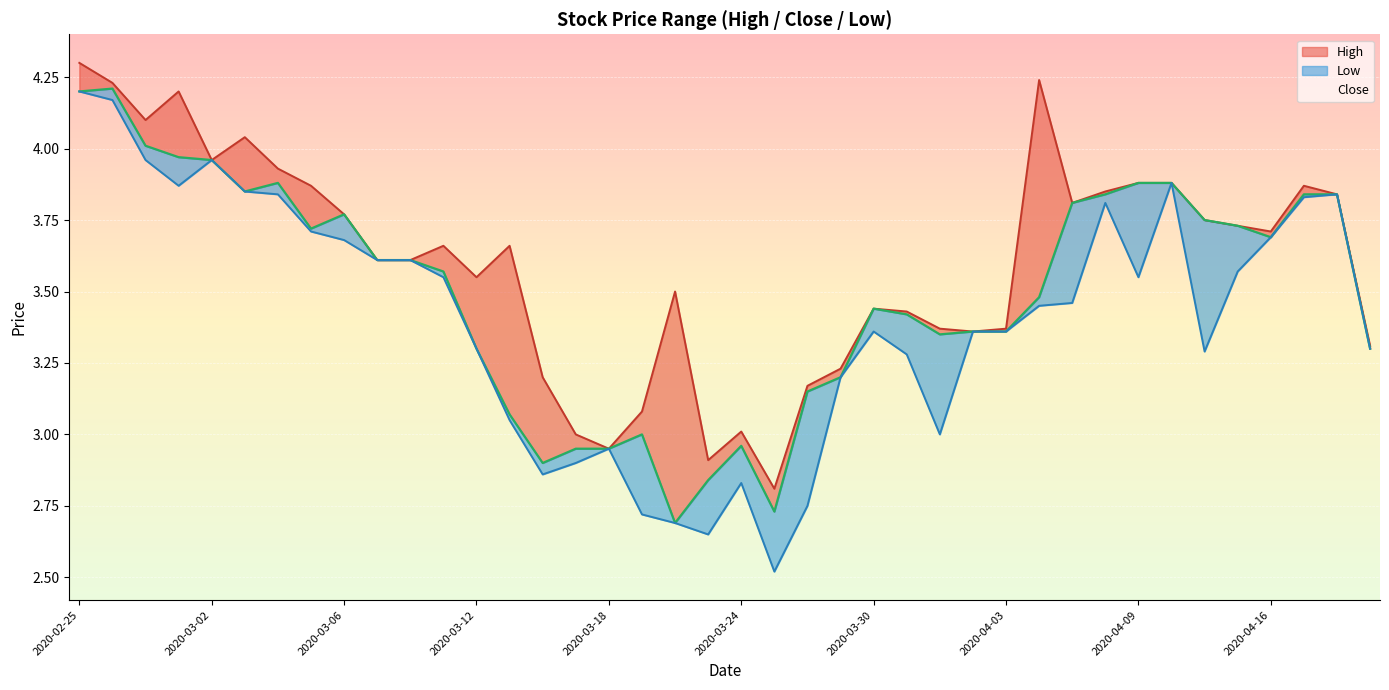

Which has a higher value, 2020-03-02 or 2020-04-14?

2020-03-02